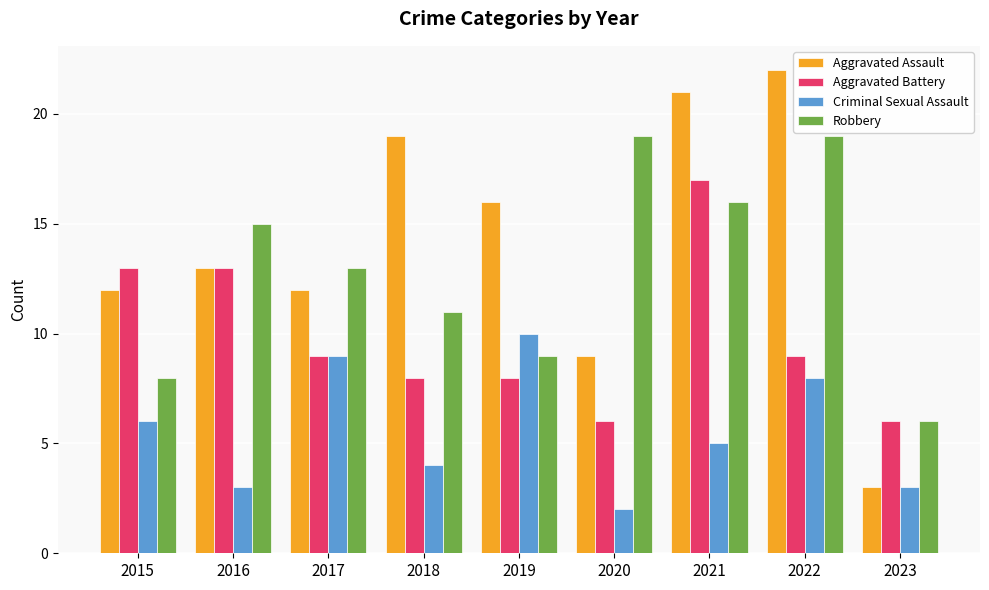

Rank the series by their maximum value, from lowest to highest.

Criminal Sexual Assault, Aggravated Battery, Robbery, Aggravated Assault